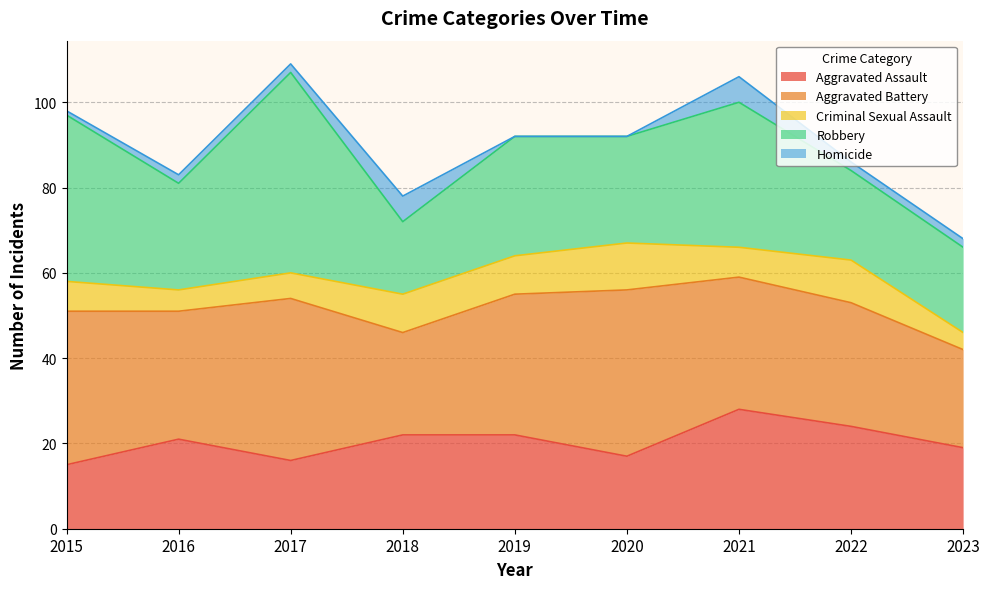

Which category has the highest value in the Criminal Sexual Assault series?

2020